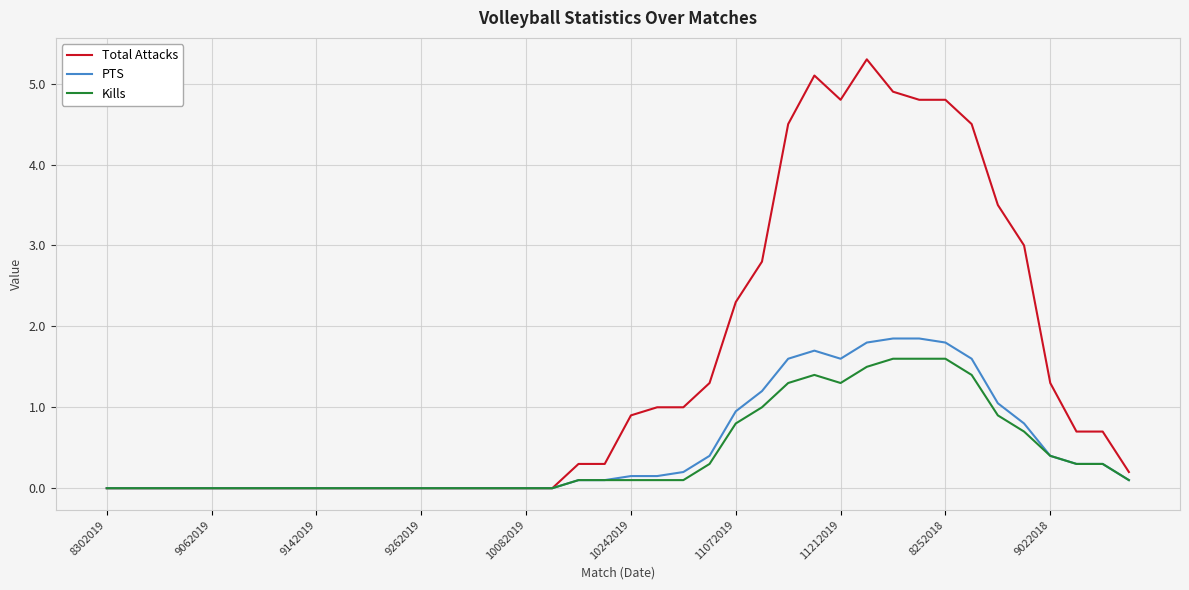

Which series has the largest total across all categories?

Total Attacks